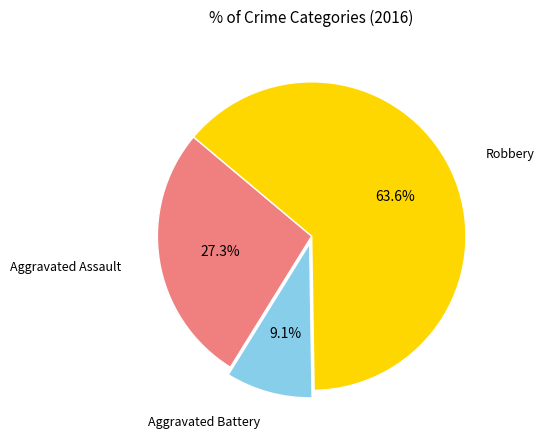

Does any single category account for the majority?

Yes